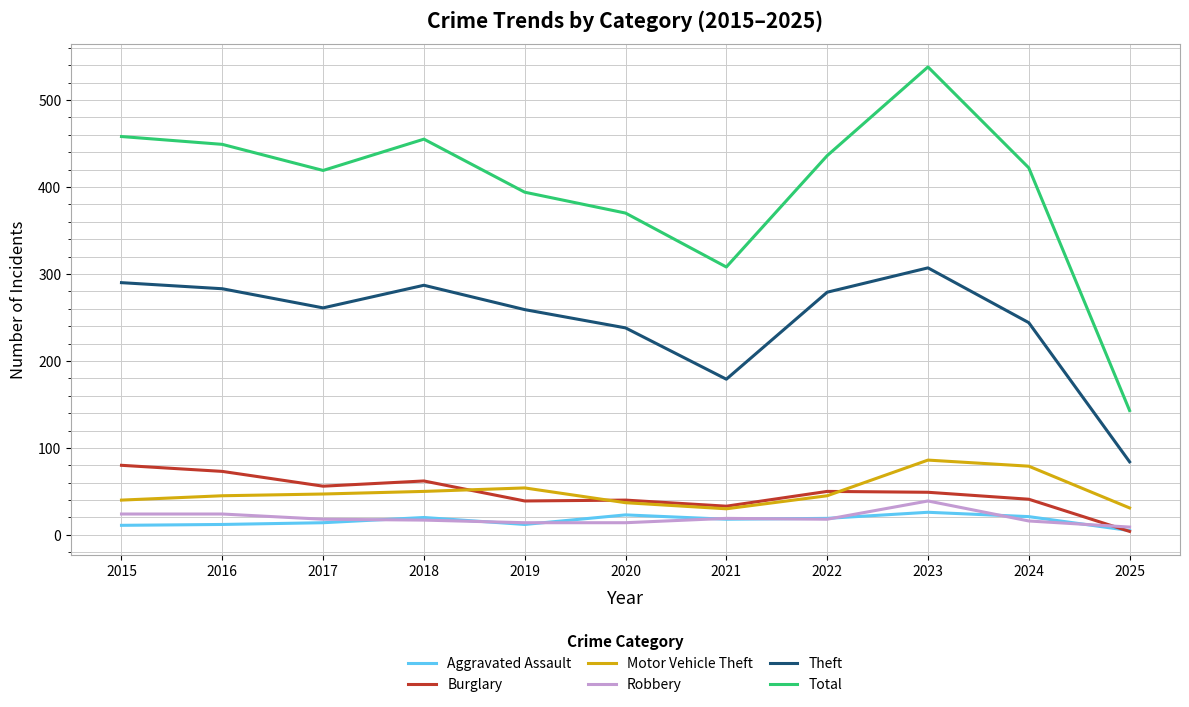

At which label does Burglary first exceed 49?

2015